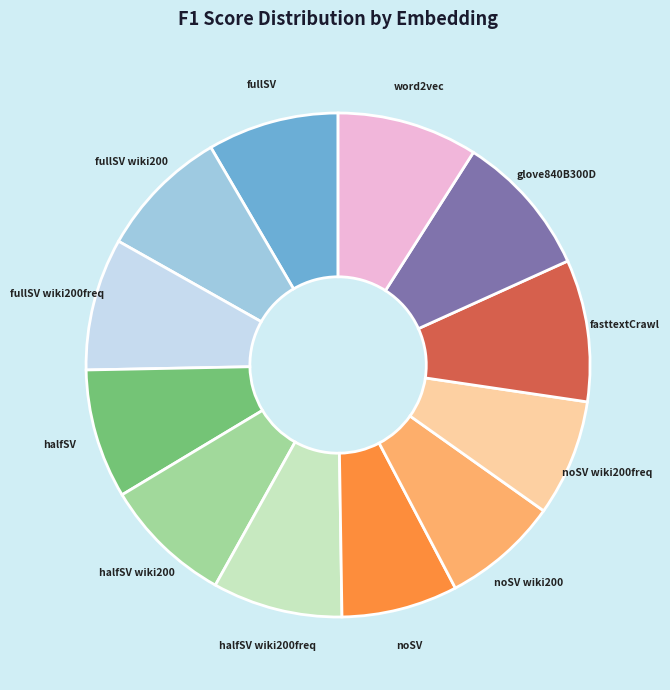

Is there a majority slice in this chart?

No